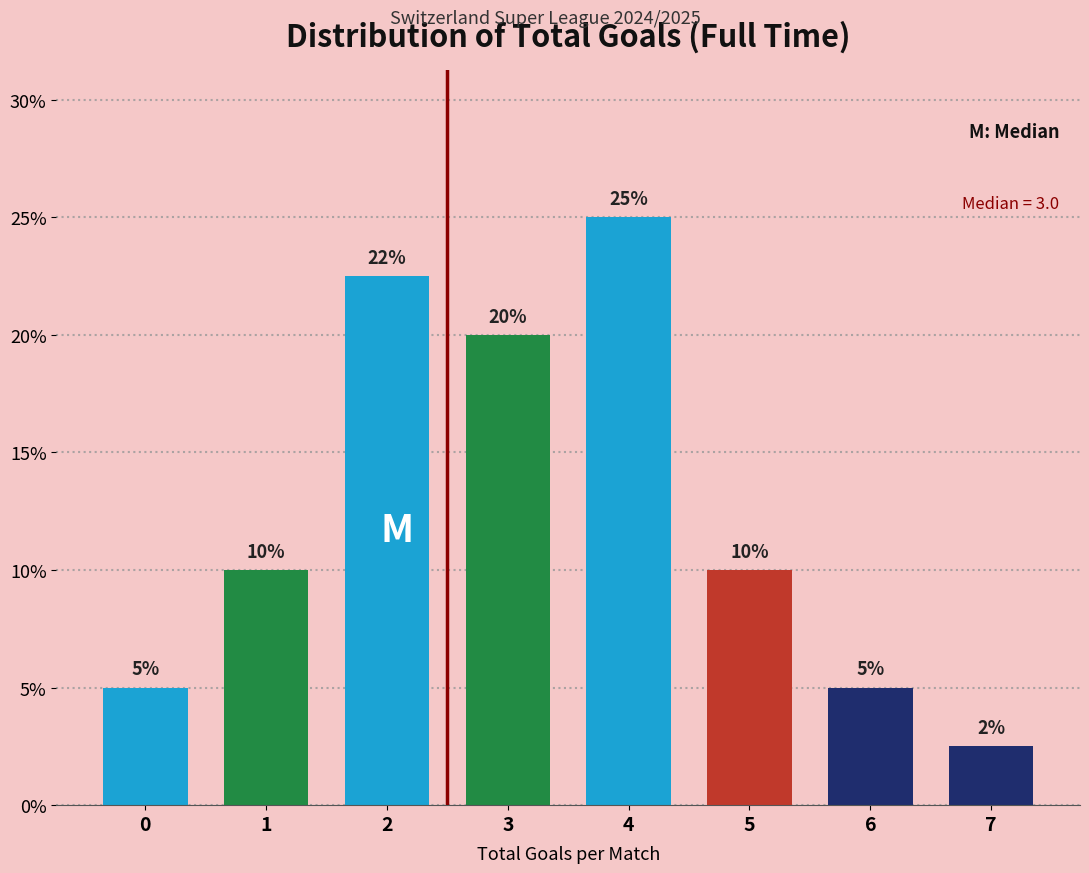

What is the value of the 4th bar from the left?

20.0